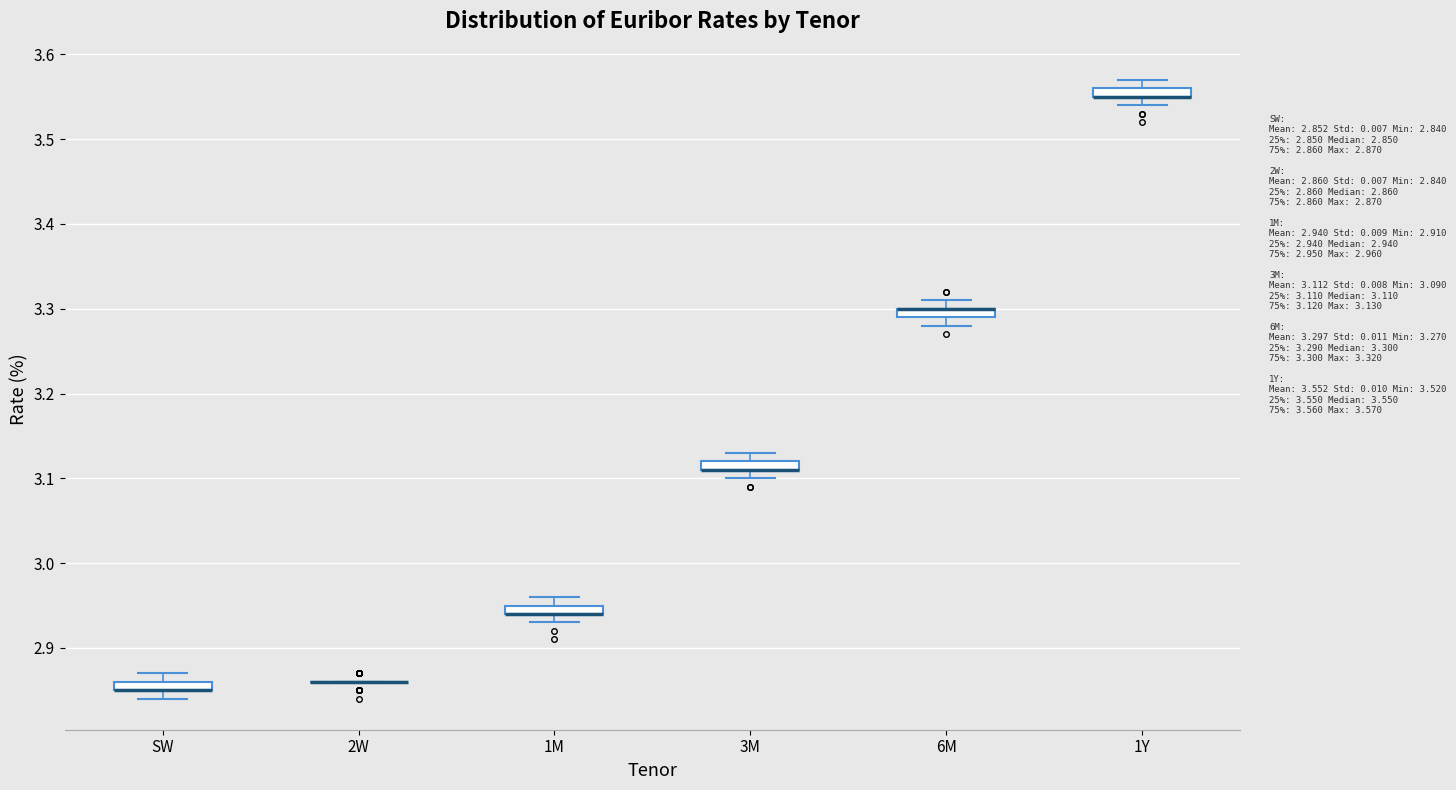

Where is the lower edge of the box for 1M on the y-axis? The values are not printed on the chart, so give them approximately, as read against the axis.

2.94